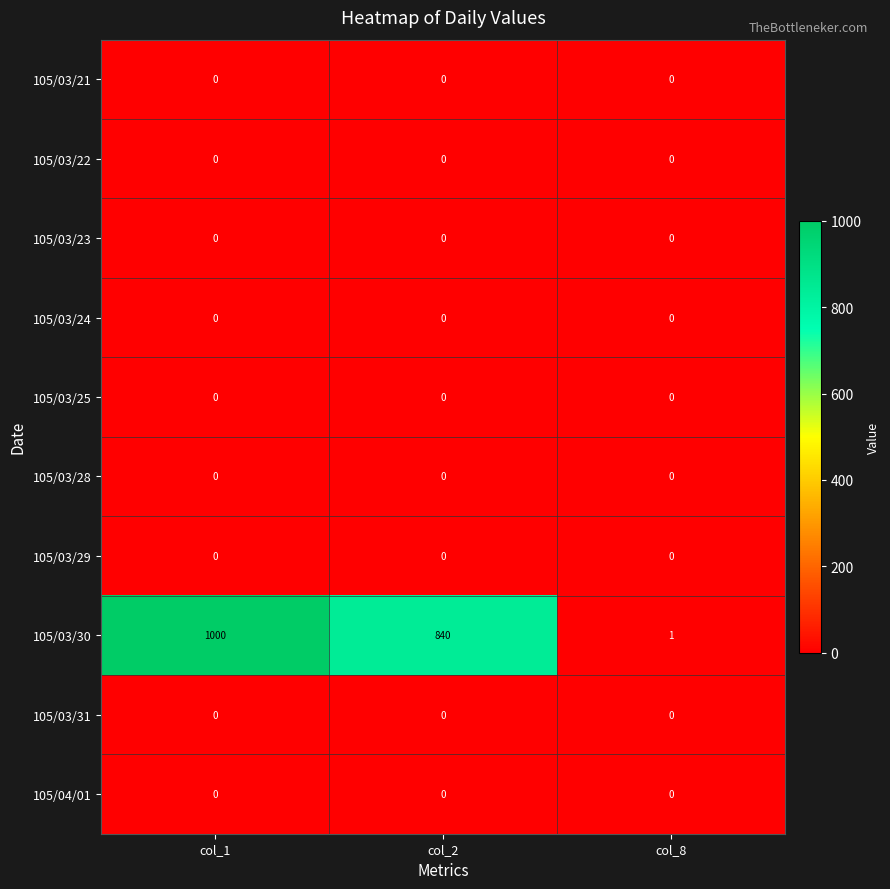

At how many categories does at least one series exceed 811?

2